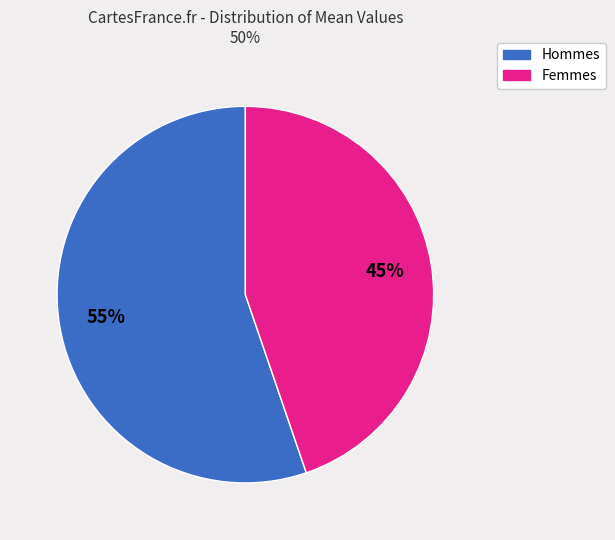

Is there any slice that represents more than half of the pie?

Yes